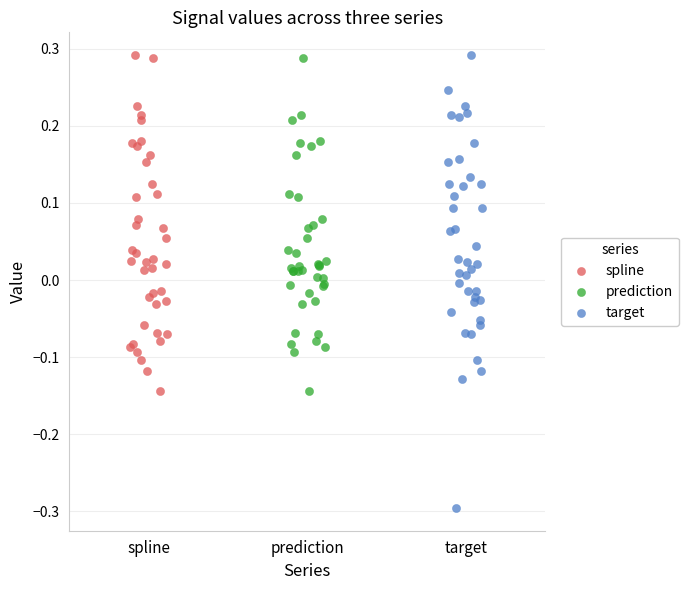

What are all the series names shown in the legend?

spline, prediction, target